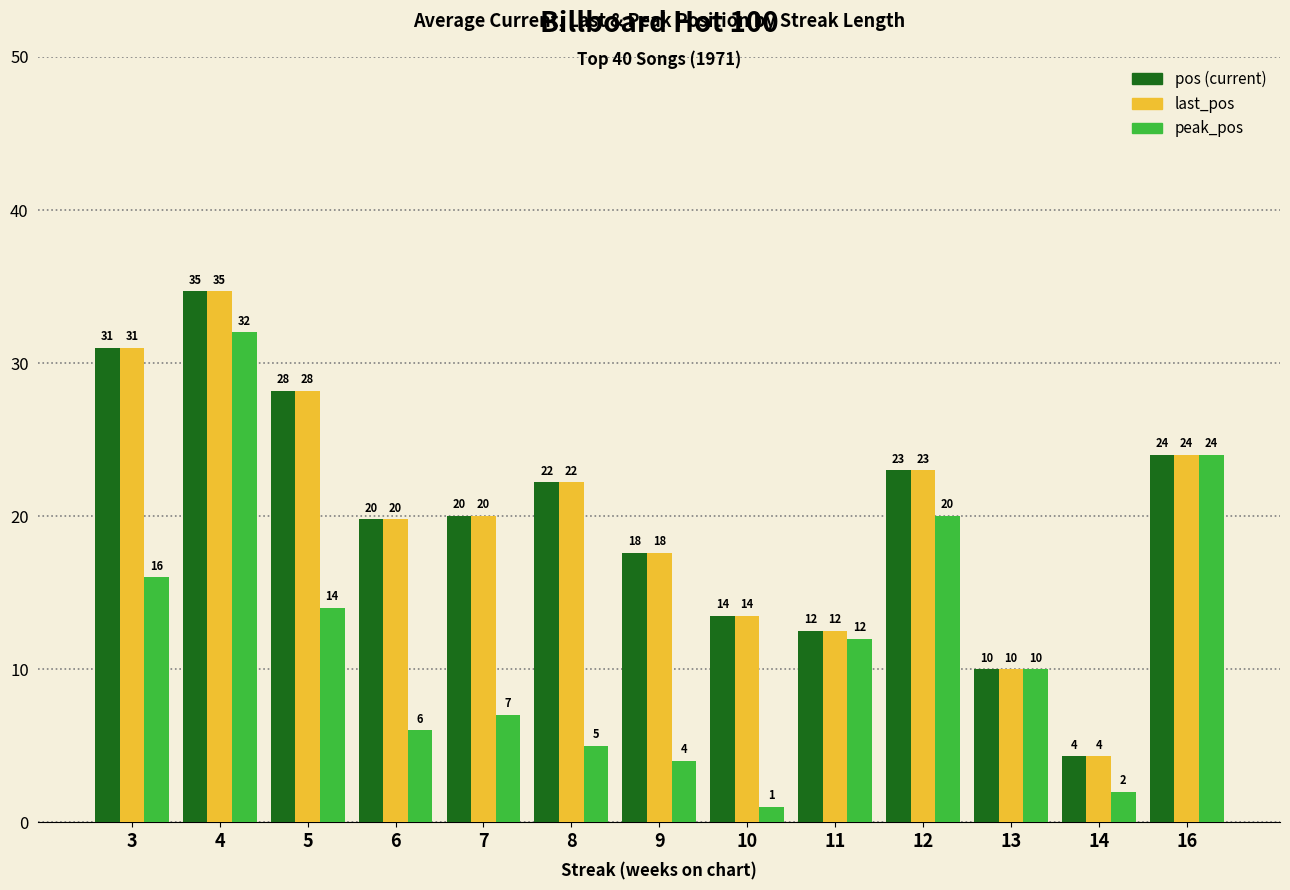

What is the total value across all series at 13?

30.0